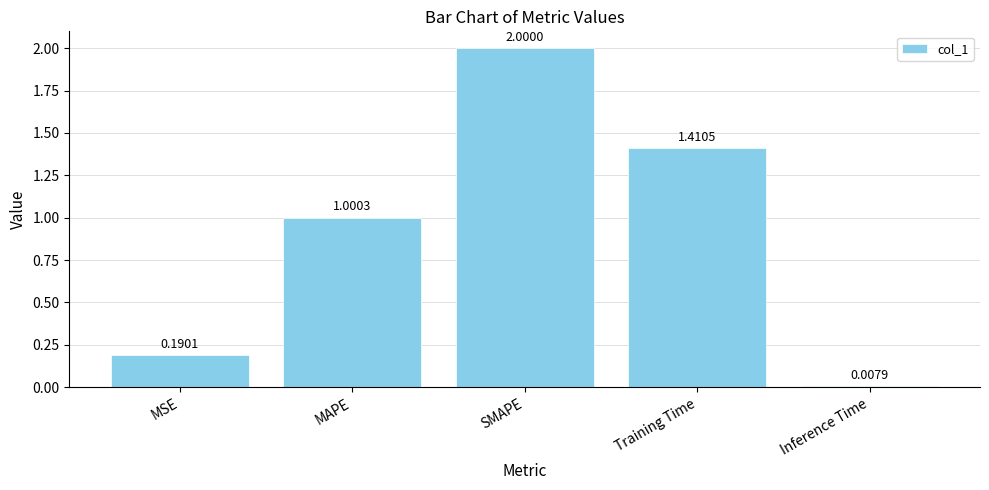

The chart shows a value of 2.0 at SMAPE. True or false?

True